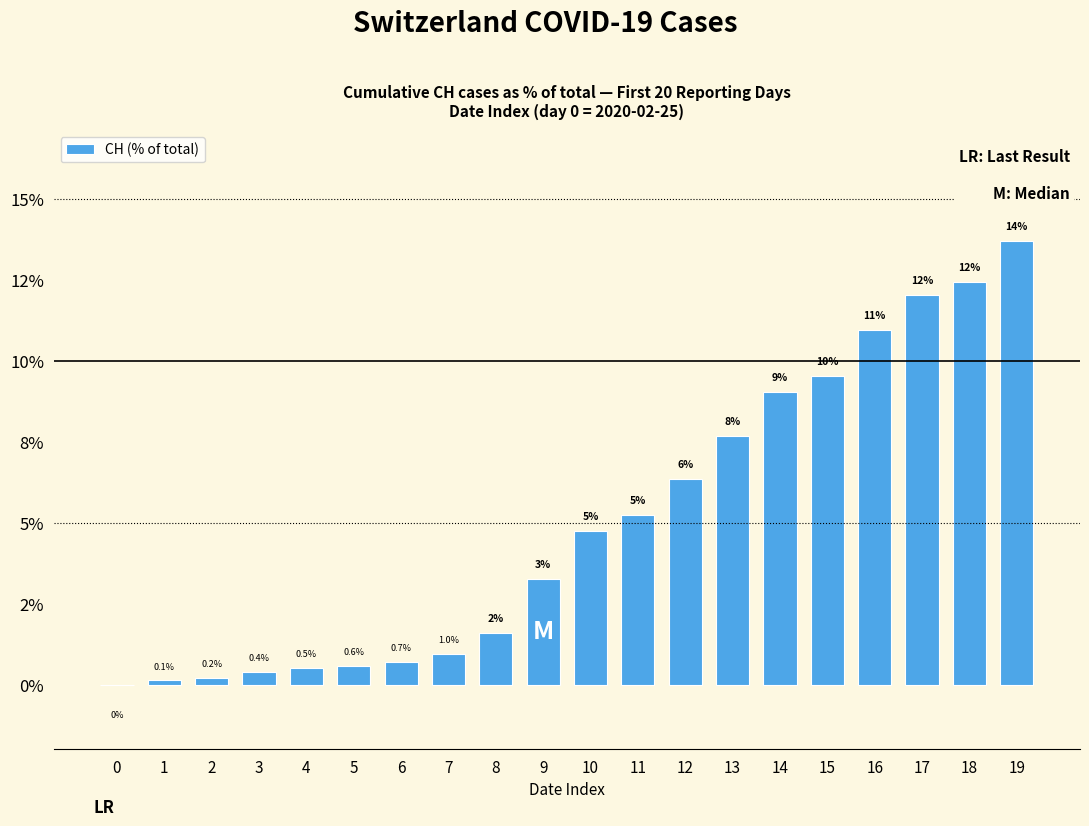

Are the bars horizontal?

No